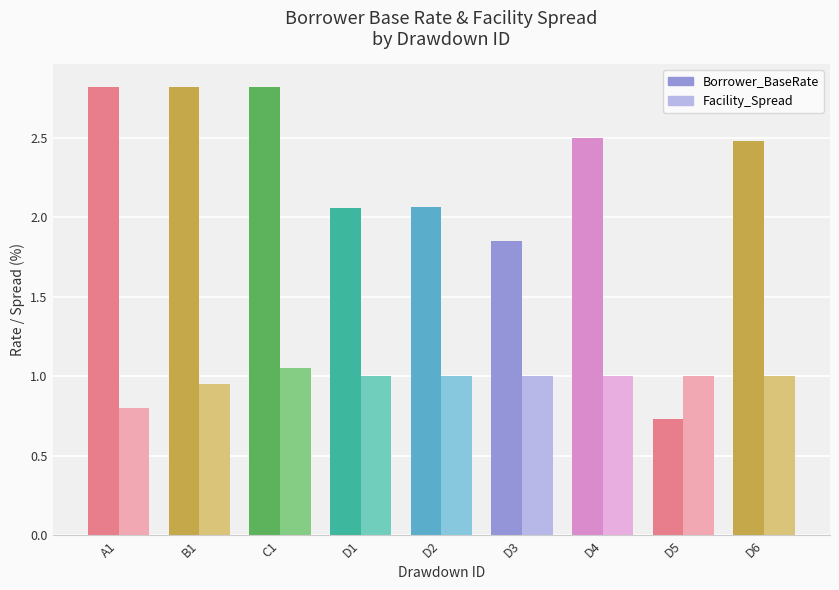

What is the difference between the Borrower_BaseRate values at D1 and C1?

0.8